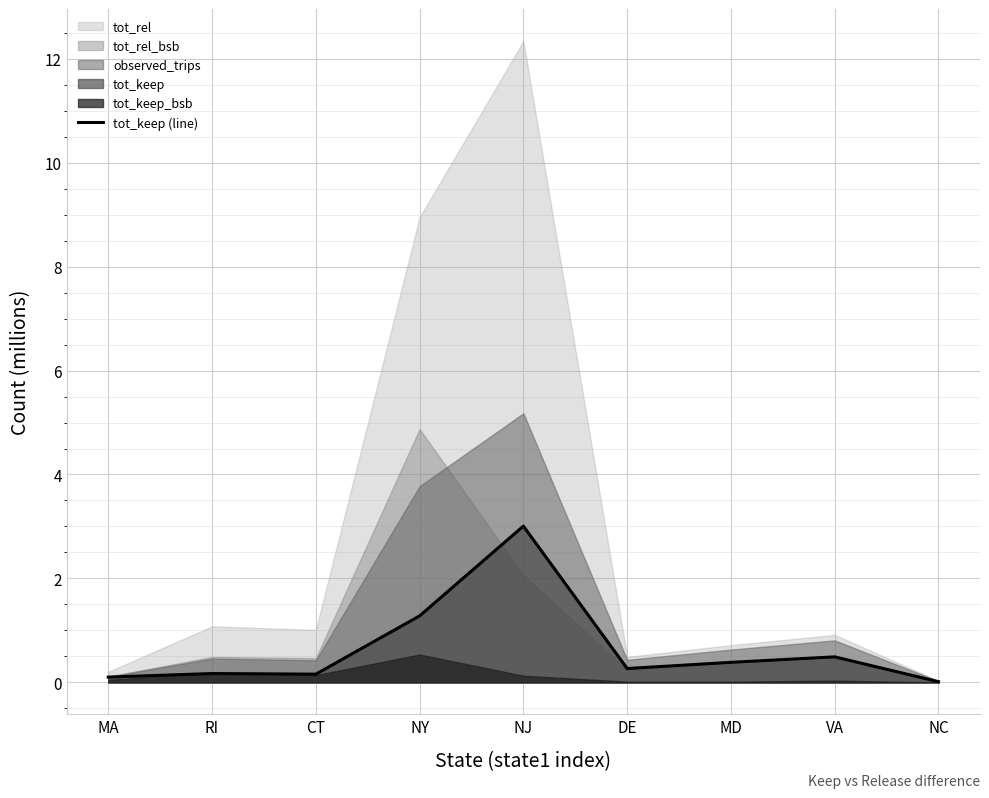

List the labels in order of value, smallest first.

NC, MA, CT, RI, DE, MD, VA, NY, NJ